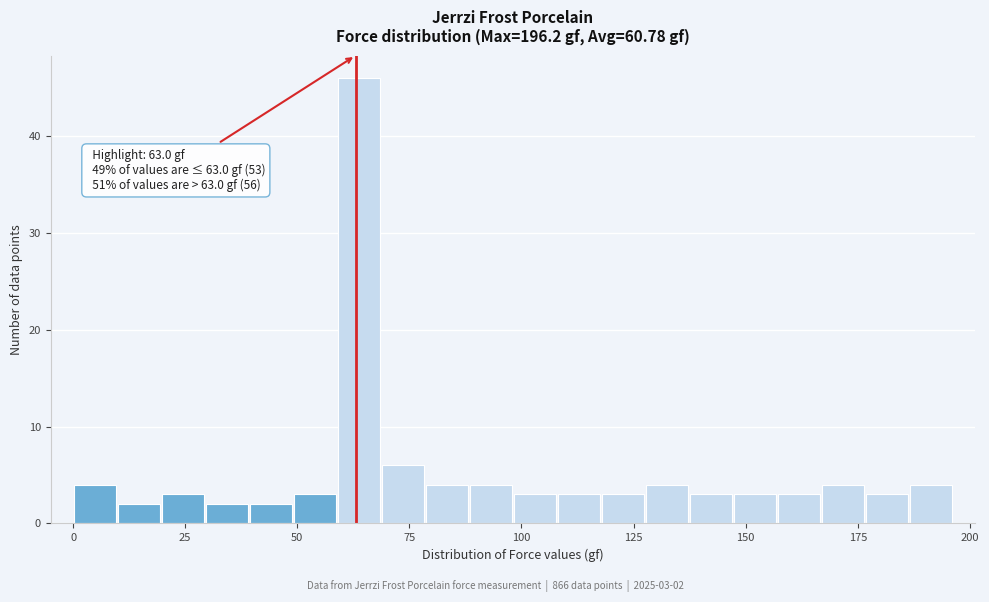

Around what value on the x-axis is the tallest bar? Give the approximate position of its centre, as read against the axis.

65